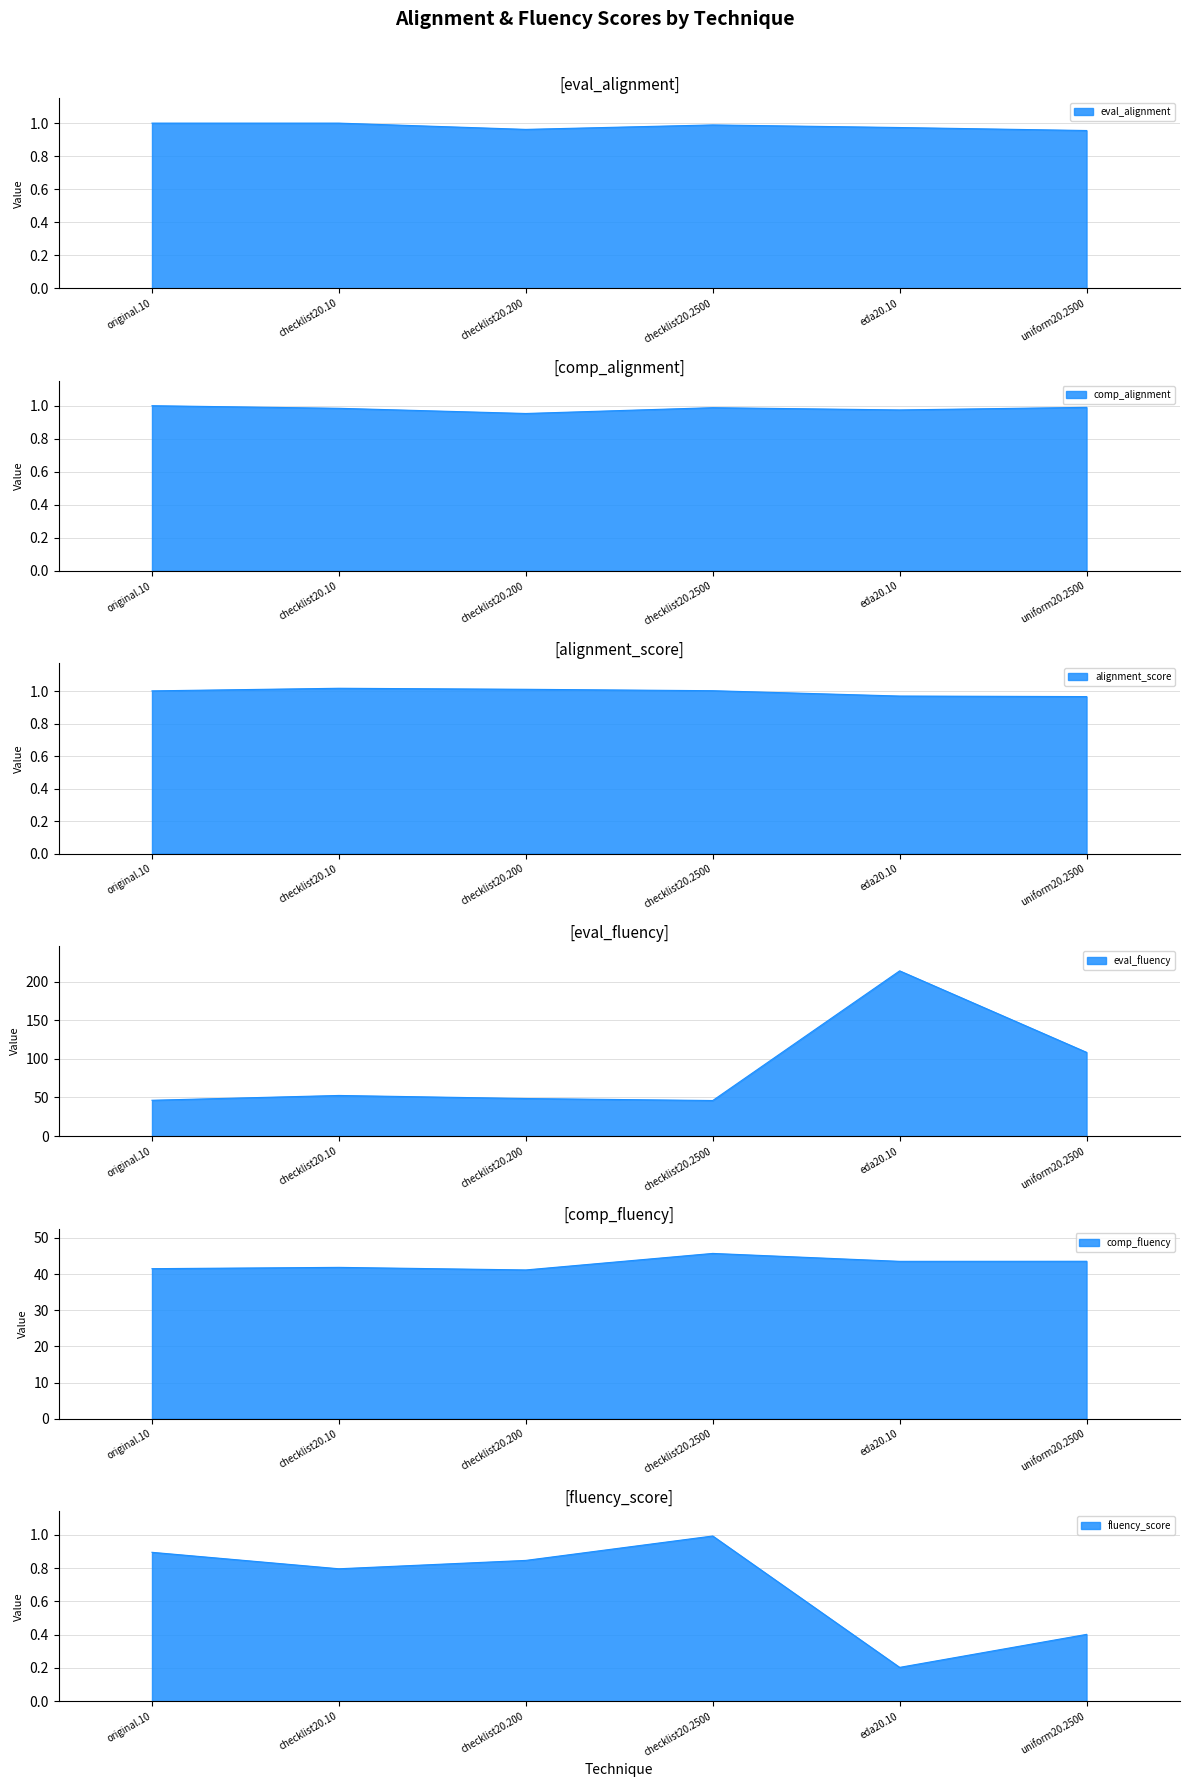

At 100, list the series in order from largest to smallest.

eval_fluency, comp_fluency, alignment_score, eval_alignment, comp_alignment, fluency_score